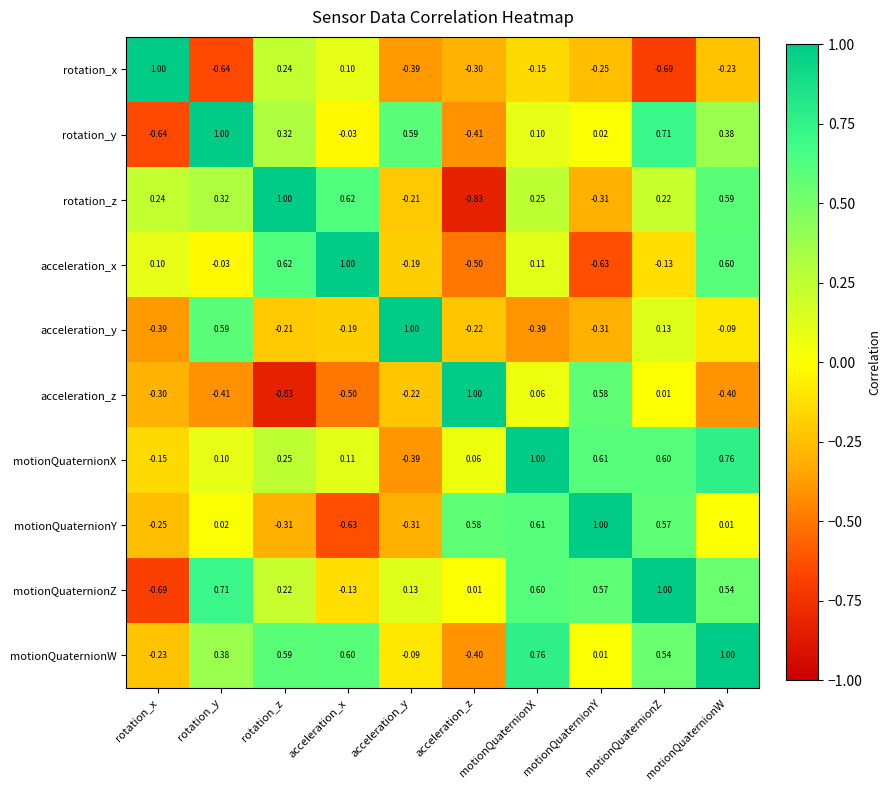

At which label does rotation_z reach its peak?

rotation_z